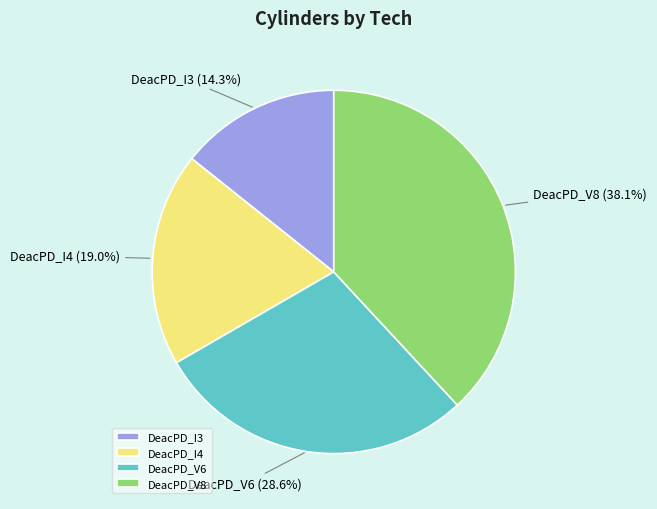

Count the number of slices in the pie.

4